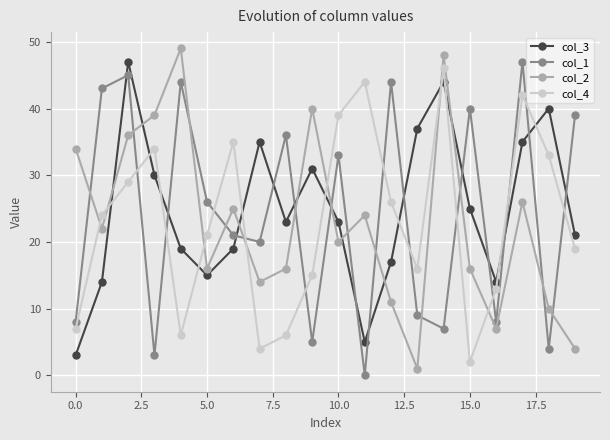

After their last crossing, which series has the higher values: col_1 or col_3?

col_1